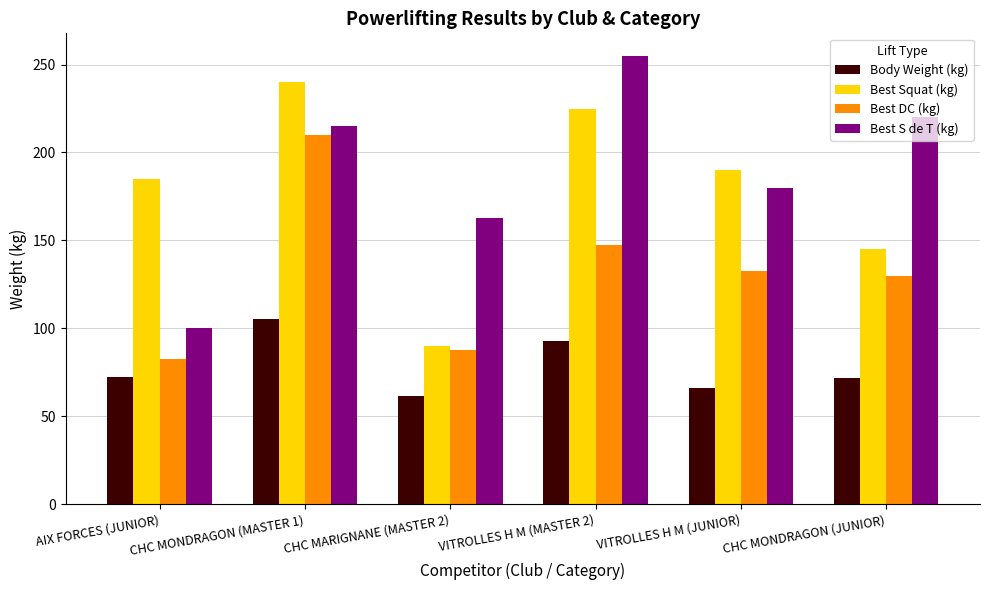

How many groups of bars are there?

6